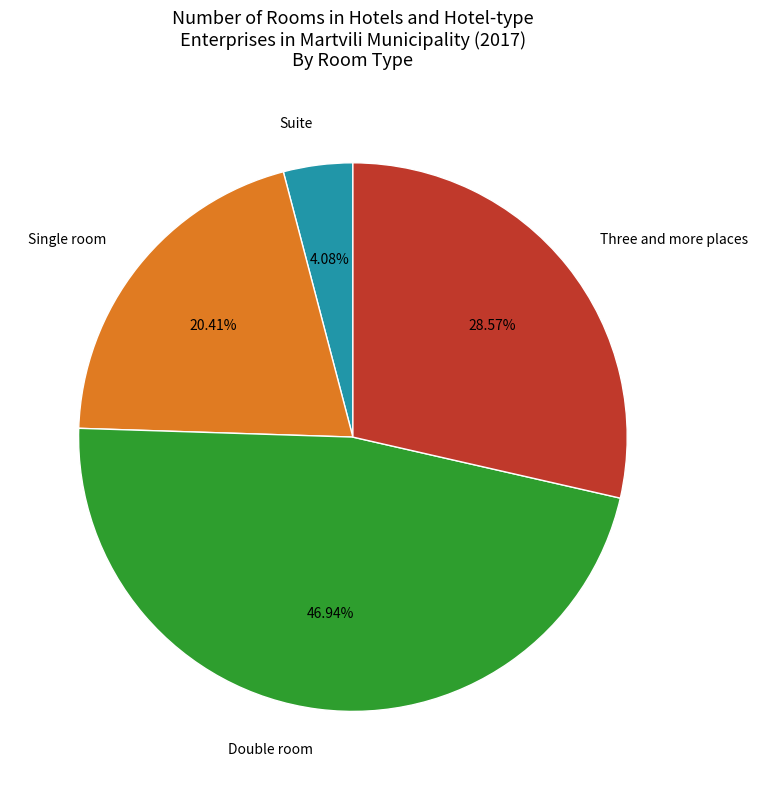

Between Three and more places and Double room, which is larger?

Double room